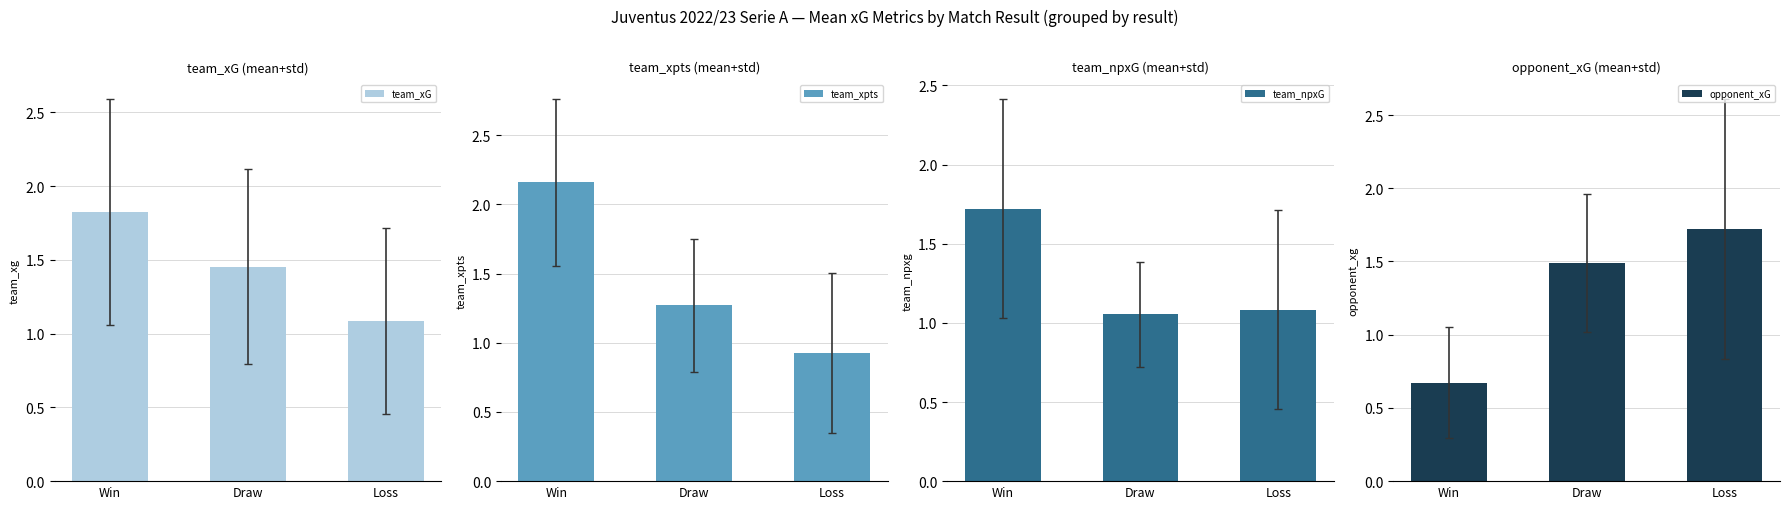

Reading right to left, what are all the values shown in this chart?

team_xG: 1.1	1.5	1.8
team_xpts: 0.9	1.3	2.2
team_npxG: 1.1	1.1	1.7
opponent_xG: 1.7	1.5	0.7